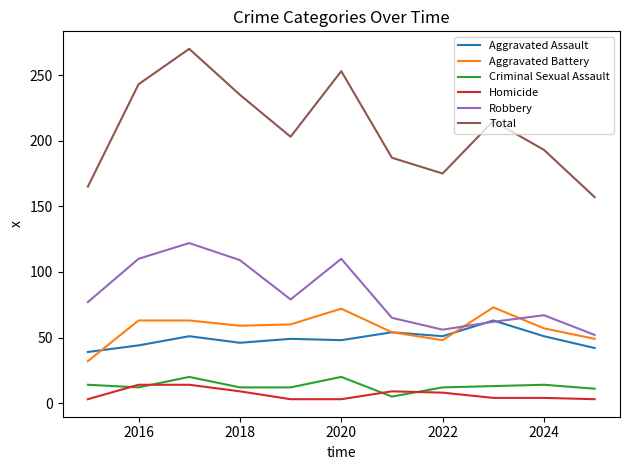

Which series has the largest total across all categories?

Total